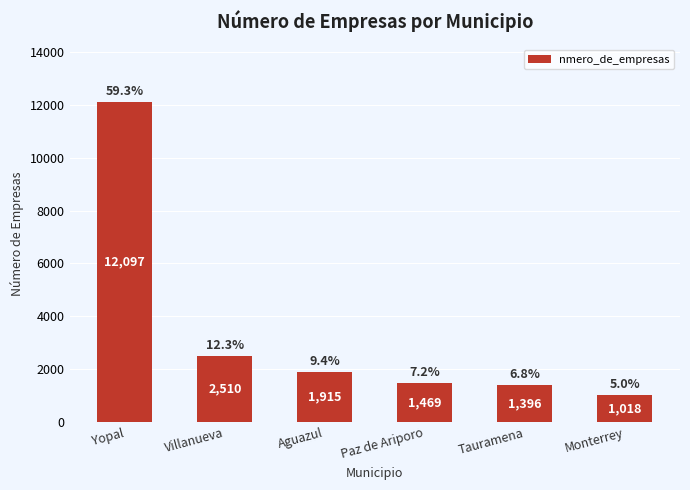

List the labels in order of value, smallest first.

Monterrey, Tauramena, Paz de Ariporo, Aguazul, Villanueva, Yopal